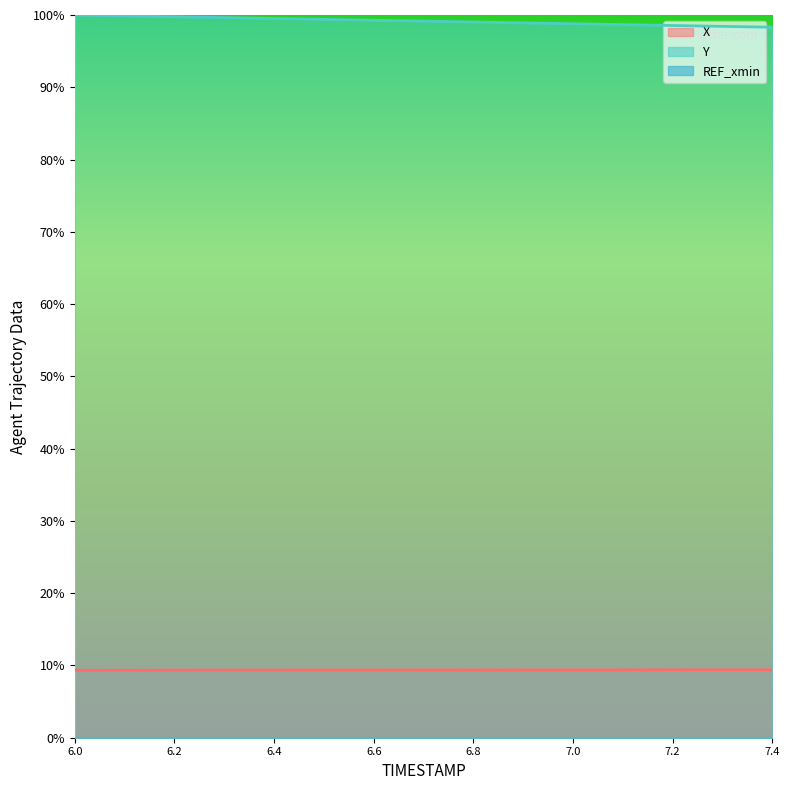

True or false: X and Y intersect in this chart.

False